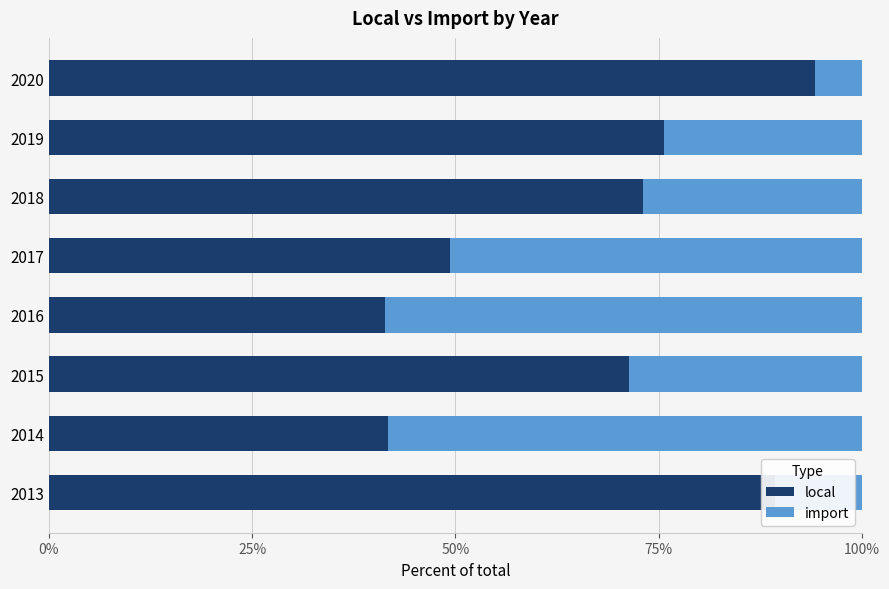

What is the total value across all series at 2019?

100.0